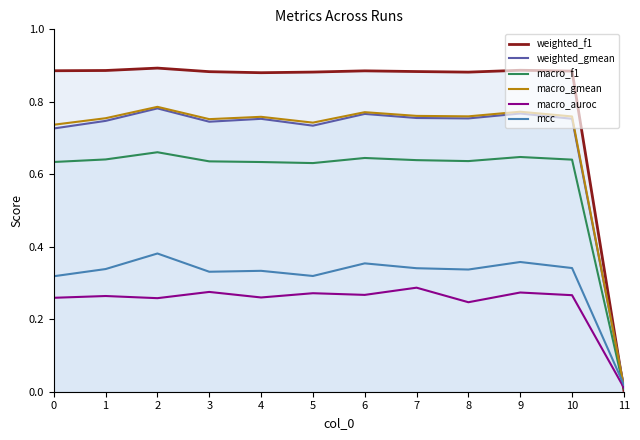

The value of weighted_f1 at 11 is 0.0. True or false?

False